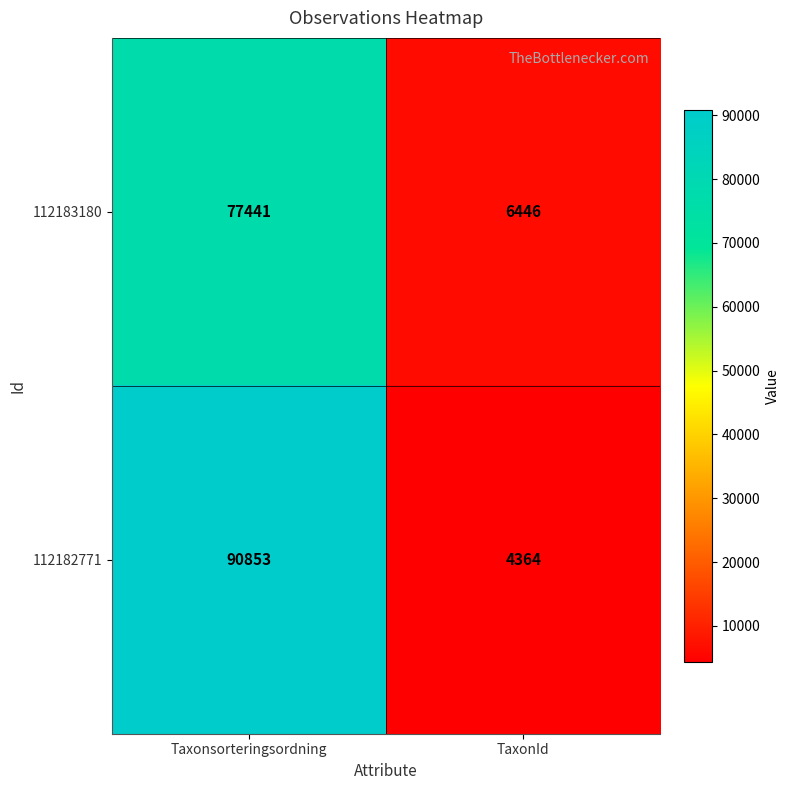

The value of 112182771 at Taxonsorteringsordning is 90853. True or false?

True